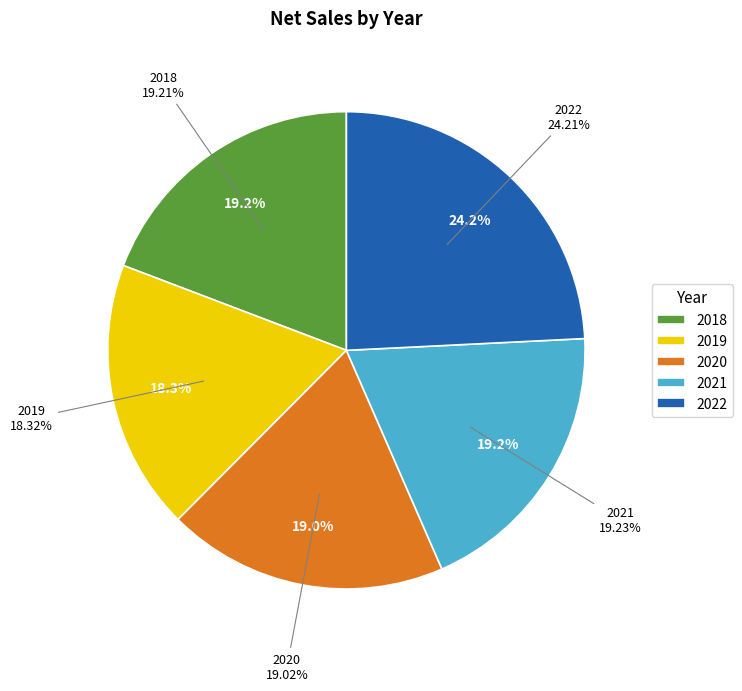

How many slices are in this pie chart?

5